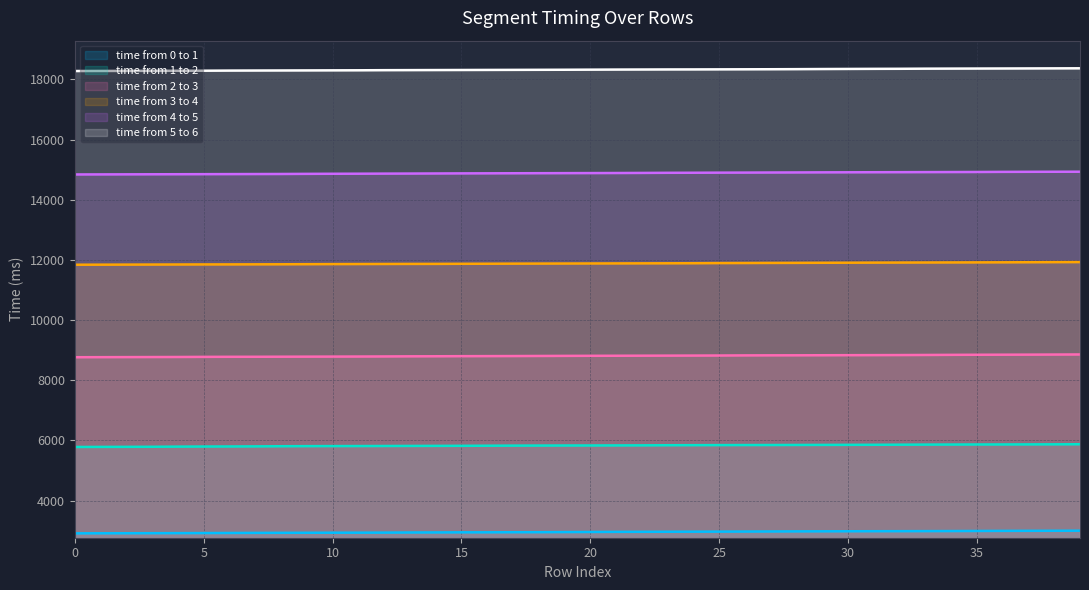

Reading left to right, list all the values displayed in this chart.

time from 0 to 1: 2914	2916	2917	2919	2921	2923	2926	2929	2931	2933	2935	2936	2938	2942	2944	2947	2948	2951	2952	2956	2959	2963	2965	2967	2969	2971	2973	2976	2979	2981	2983	2985	2986	2988	2990	2993	2996	2998	3000	3002
time from 1 to 2: 5784	5787	5789	5791	5796	5799	5801	5804	5809	5812	5814	5815	5817	5819	5821	5823	5826	5829	5831	5833	5834	5836	5838	5842	5844	5846	5848	5849	5851	5853	5855	5857	5860	5863	5865	5867	5868	5870	5872	5875
time from 2 to 3: 8767	8769	8771	8773	8775	8779	8781	8782	8784	8786	8788	8790	8793	8797	8799	8802	8804	8806	8809	8812	8814	8816	8818	8820	8822	8824	8828	8830	8831	8833	8835	8837	8839	8842	8846	8849	8851	8853	8856	8859
time from 3 to 4: 11841	11843	11845	11847	11849	11851	11852	11854	11856	11859	11862	11864	11866	11868	11869	11872	11874	11877	11879	11881	11883	11885	11887	11889	11891	11896	11898	11901	11903	11906	11908	11911	11913	11915	11917	11919	11921	11924	11927	11929
time from 4 to 5: 14841	14843	14845	14847	14849	14851	14853	14855	14857	14861	14864	14866	14869	14871	14874	14877	14879	14881	14883	14885	14887	14889	14892	14896	14898	14901	14903	14906	14908	14911	14913	14915	14917	14919	14921	14923	14927	14929	14931	14932
time from 5 to 6: 18279	18281	18283	18285	18287	18289	18293	18295	18297	18299	18301	18303	18307	18309	18311	18313	18315	18317	18319	18321	18324	18327	18329	18331	18332	18334	18336	18338	18341	18345	18348	18351	18353	18357	18359	18361	18363	18365	18367	18369